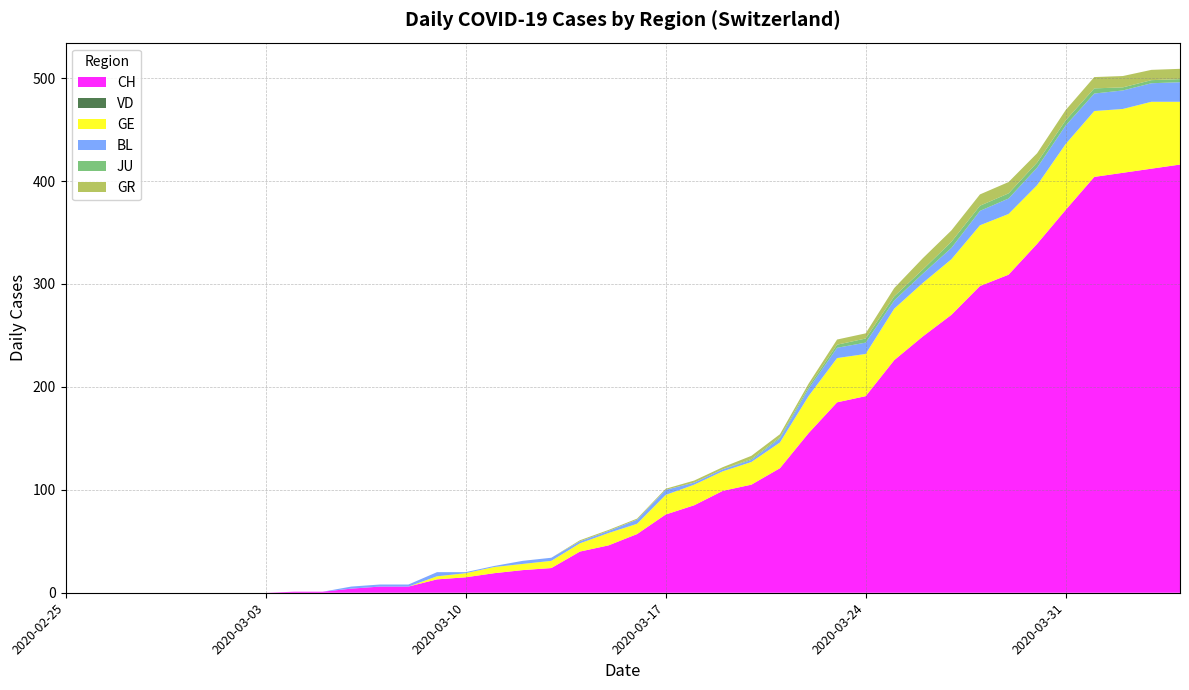

What is the average value of the BL series?

6